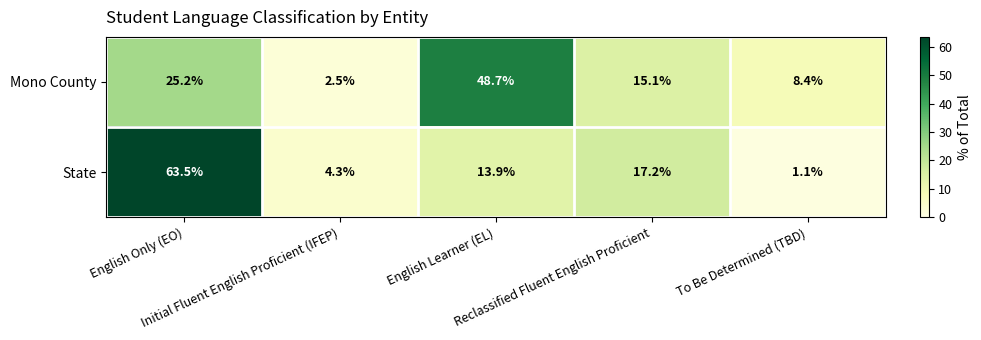

What is the difference between the maximum and second lowest values in the State series?

59.2